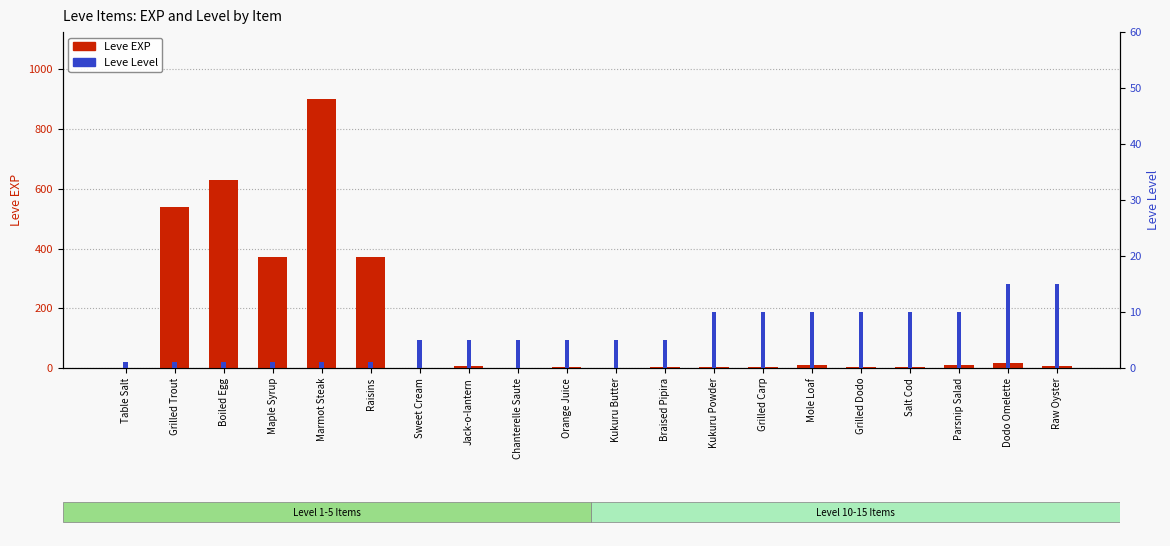

Between Boiled Egg and Chanterelle Saute, which series saw the biggest shift?

Leve EXP